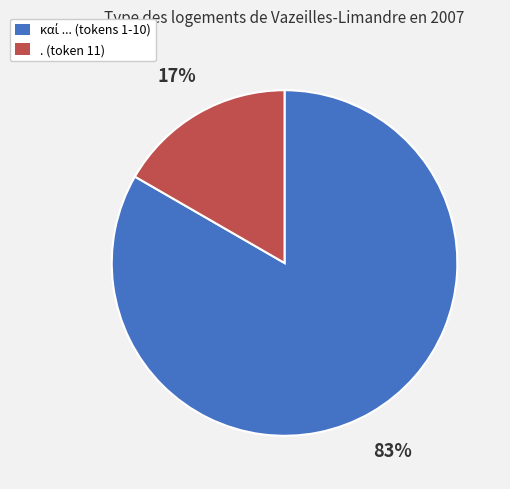

How many segments does this pie chart have?

2